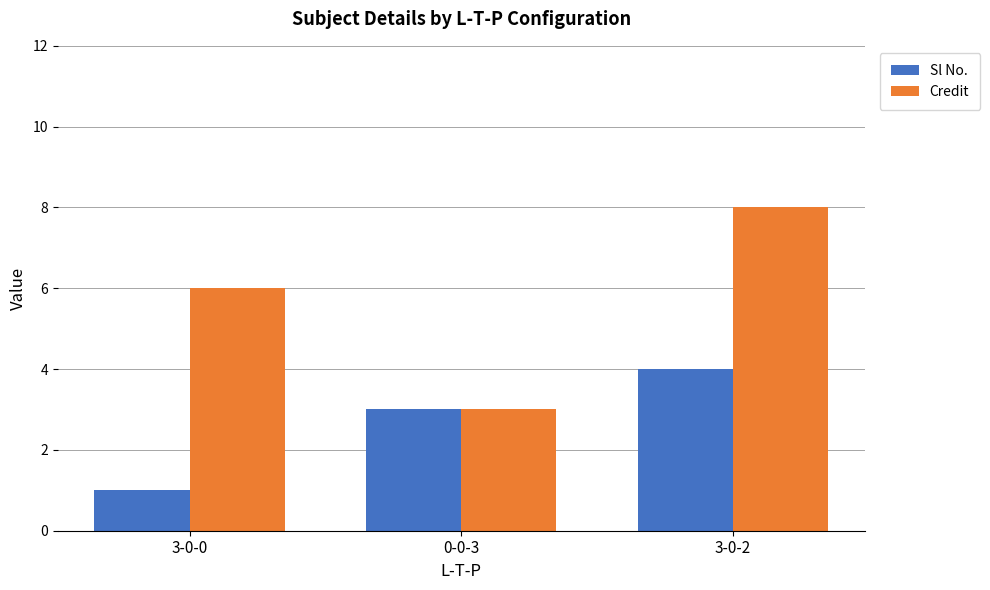

What position from the right is 3-0-0?

3